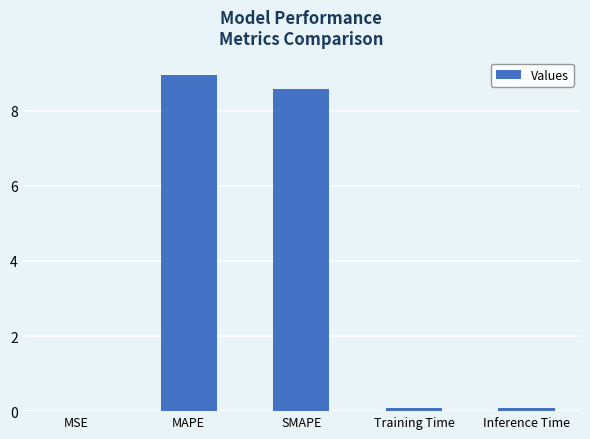

The chart shows a value of 0.1 at Training Time. True or false?

True